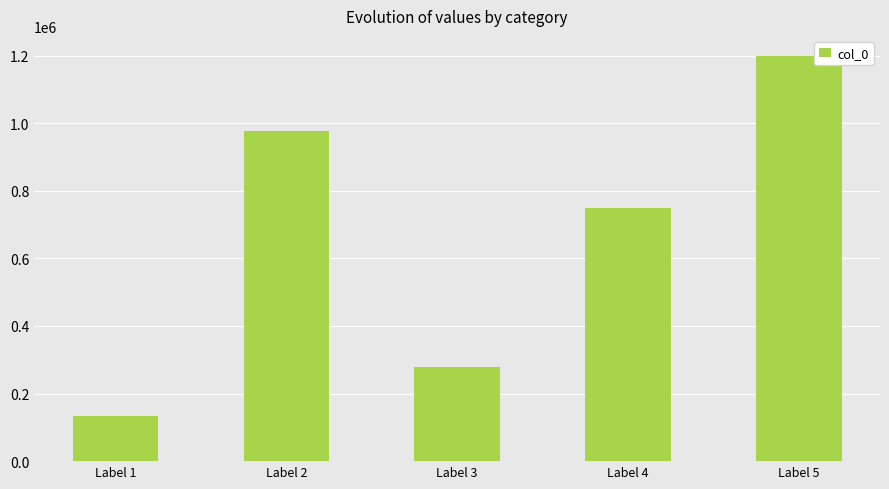

Rank the categories by value from lowest to highest.

Label 1, Label 3, Label 4, Label 2, Label 5